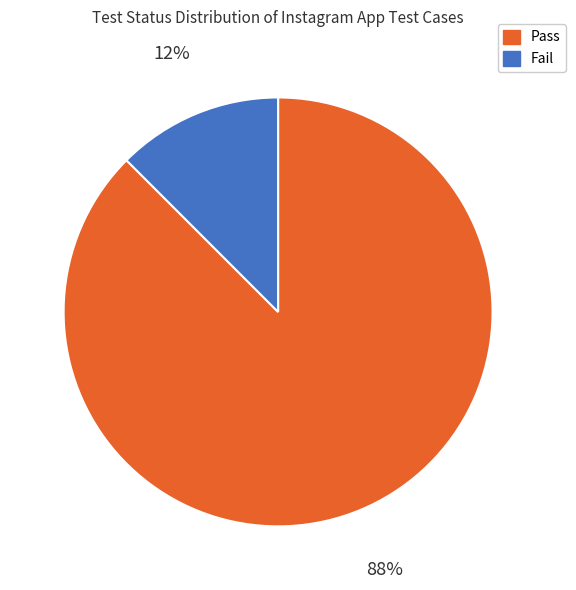

To the nearest percent, what is the combined percentage of Fail and Pass?

100%